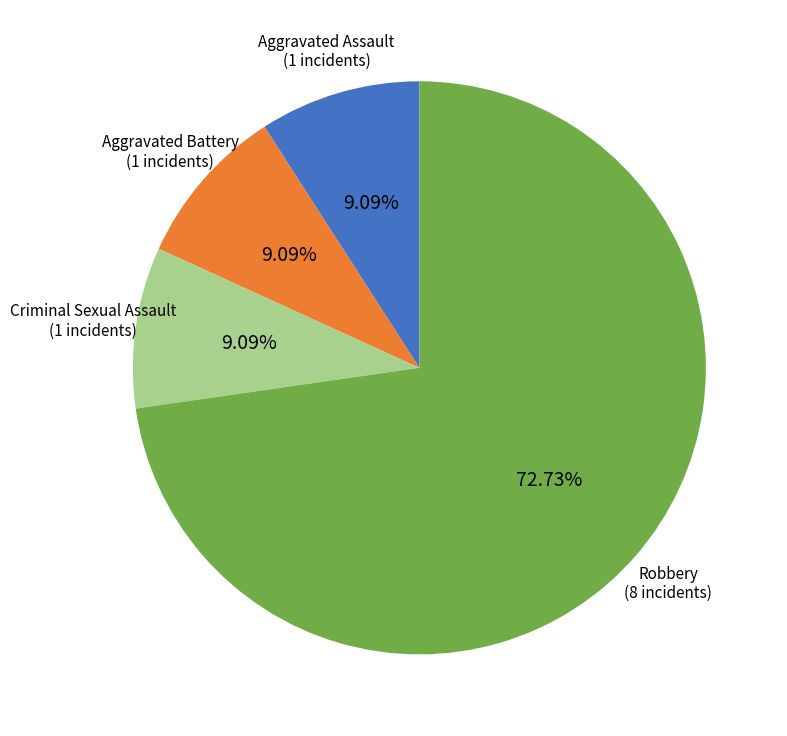

Is there a majority slice in this chart?

Yes